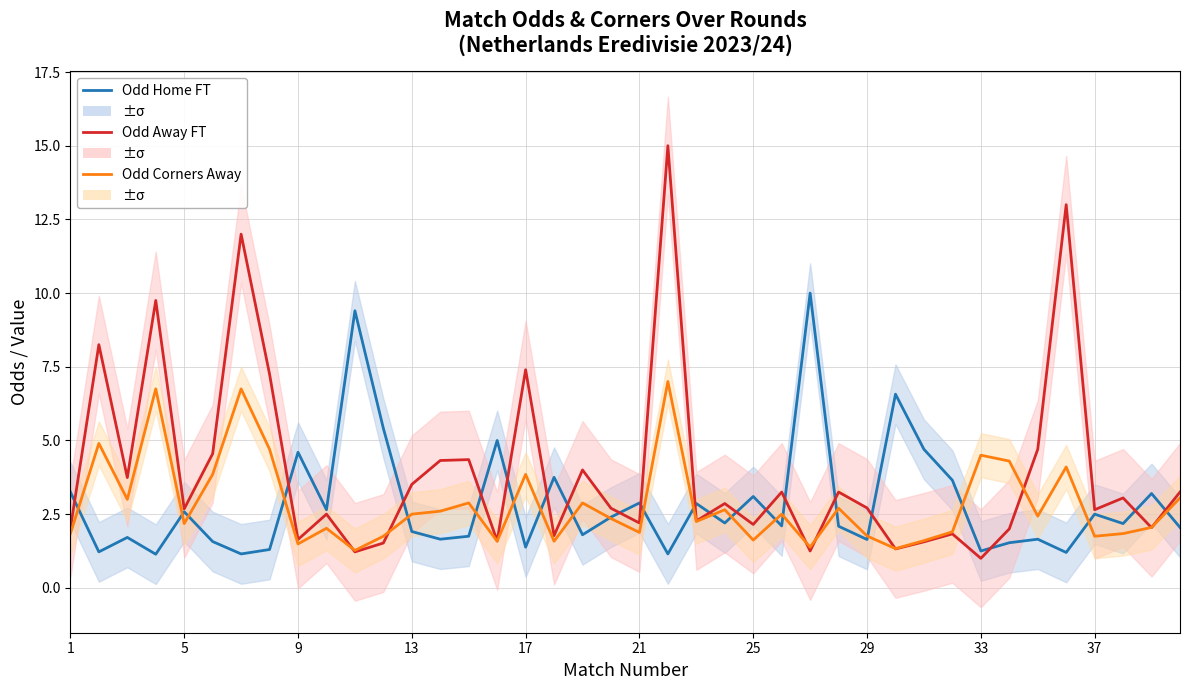

Reading left to right, list all the values displayed in this chart.

Odd Home FT: 3.2	1.2	1.7	1.1	2.6	1.6	1.1	1.3	4.6	2.6	9.4	5.4	1.9	1.6	1.8	5.0	1.4	3.8	1.8	2.4	2.9	1.1	2.9	2.2	3.1	2.1	10.0	2.1	1.6	6.6	4.7	3.6	1.2	1.5	1.6	1.2	2.5	2.2	3.2	2.0
Odd Away FT: 2.0	8.2	3.7	9.8	2.7	4.5	12.0	7.2	1.6	2.5	1.2	1.5	3.5	4.3	4.3	1.6	7.4	1.8	4.0	2.7	2.2	15.0	2.3	2.9	2.1	3.2	1.2	3.2	2.7	1.3	1.6	1.8	1.0	2.0	4.7	13.0	2.6	3.0	2.0	3.2
Odd Corners Away: 1.8	4.9	3.0	6.8	2.2	3.9	6.8	4.7	1.5	2.0	1.3	1.8	2.5	2.6	2.9	1.6	3.9	1.6	2.9	2.4	1.9	7.0	2.2	2.6	1.6	2.5	1.4	2.7	1.8	1.3	1.6	1.9	4.5	4.3	2.4	4.1	1.8	1.8	2.0	3.0